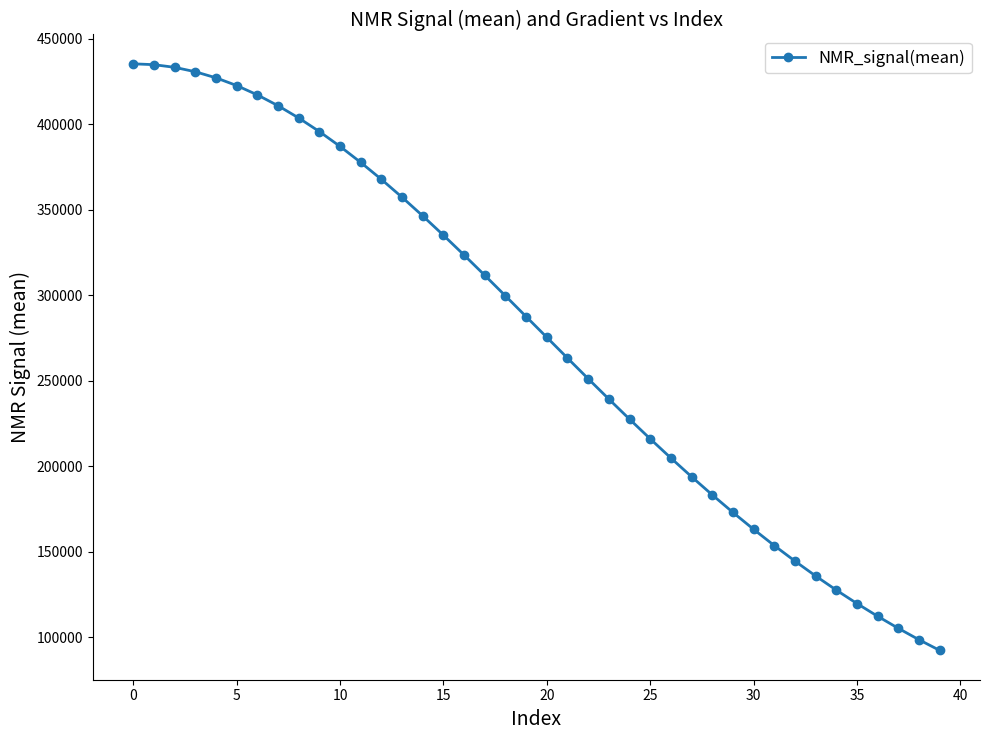

What is the minimum value shown in the chart?

92426.0